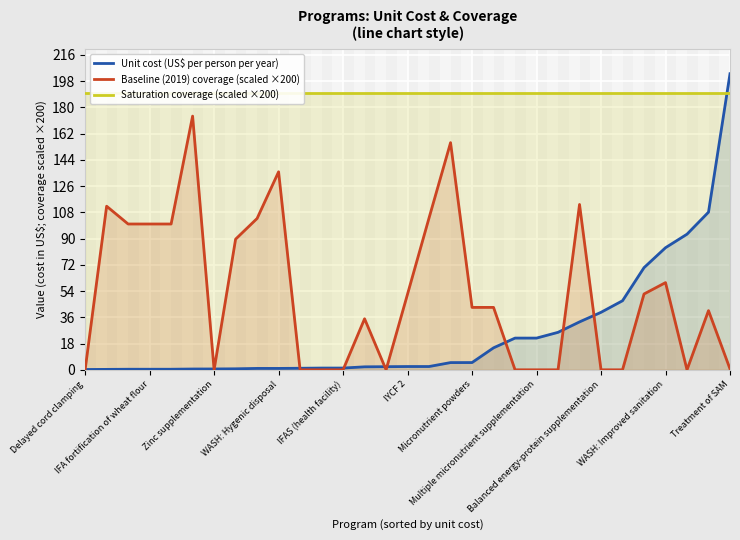

Which has a higher value, Micronutrient powders or Delayed cord clamping?

Micronutrient powders